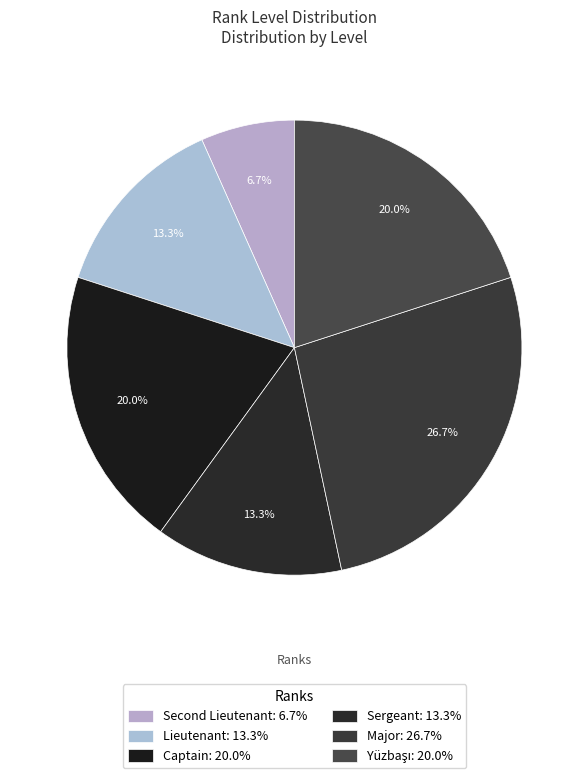

How many slices are in this pie chart?

6